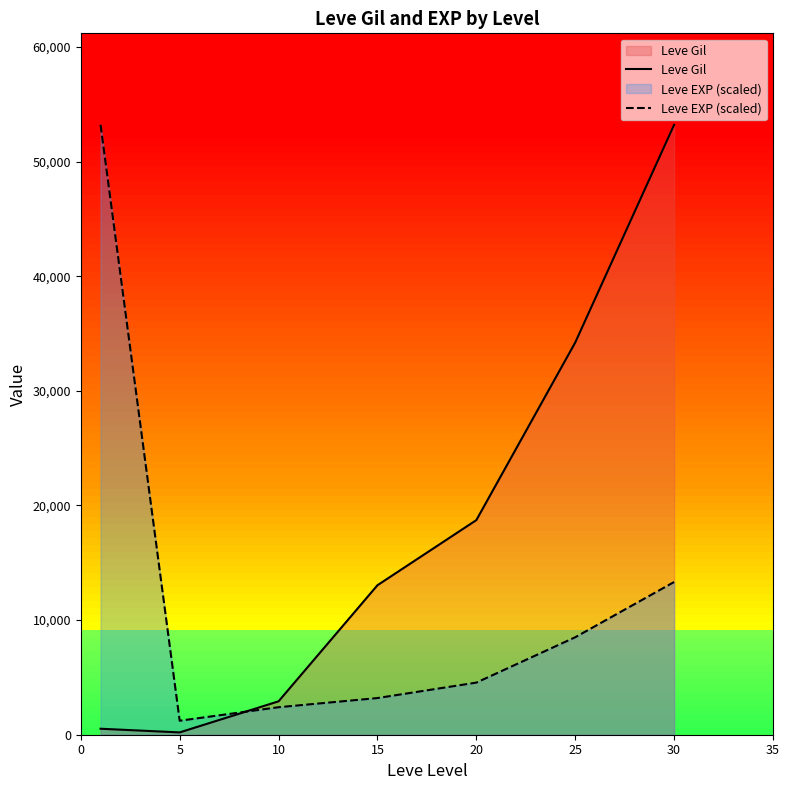

True or false: Leve Gil has a value of 201.7 at 5.

True